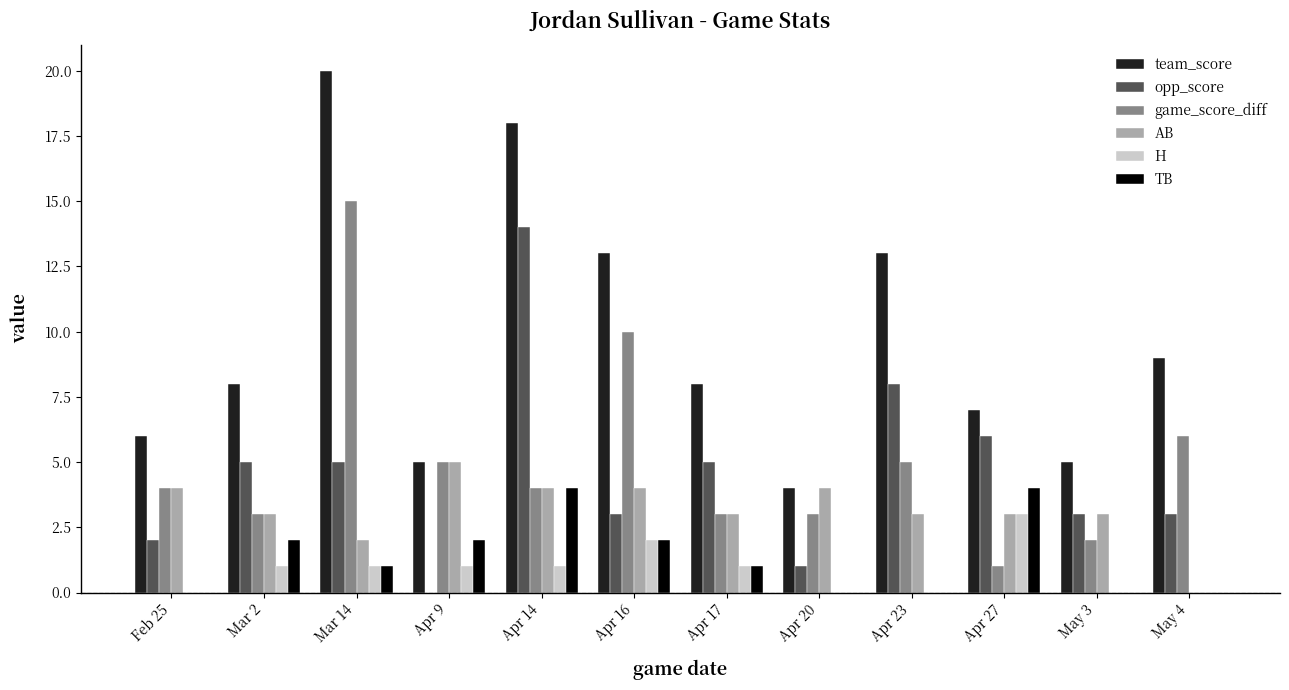

Reading right to left, transcribe all the data shown in this chart.

team_score: May 4=9	May 3=5	Apr 27=7	Apr 23=13	Apr 20=4	Apr 17=8	Apr 16=13	Apr 14=18	Apr 9=5	Mar 14=20	Mar 2=8	Feb 25=6
opp_score: May 4=3	May 3=3	Apr 27=6	Apr 23=8	Apr 20=1	Apr 17=5	Apr 16=3	Apr 14=14	Apr 9=0	Mar 14=5	Mar 2=5	Feb 25=2
game_score_diff: May 4=6	May 3=2	Apr 27=1	Apr 23=5	Apr 20=3	Apr 17=3	Apr 16=10	Apr 14=4	Apr 9=5	Mar 14=15	Mar 2=3	Feb 25=4
AB: May 4=0	May 3=3	Apr 27=3	Apr 23=3	Apr 20=4	Apr 17=3	Apr 16=4	Apr 14=4	Apr 9=5	Mar 14=2	Mar 2=3	Feb 25=4
H: May 4=0	May 3=0	Apr 27=3	Apr 23=0	Apr 20=0	Apr 17=1	Apr 16=2	Apr 14=1	Apr 9=1	Mar 14=1	Mar 2=1	Feb 25=0
TB: May 4=0	May 3=0	Apr 27=4	Apr 23=0	Apr 20=0	Apr 17=1	Apr 16=2	Apr 14=4	Apr 9=2	Mar 14=1	Mar 2=2	Feb 25=0